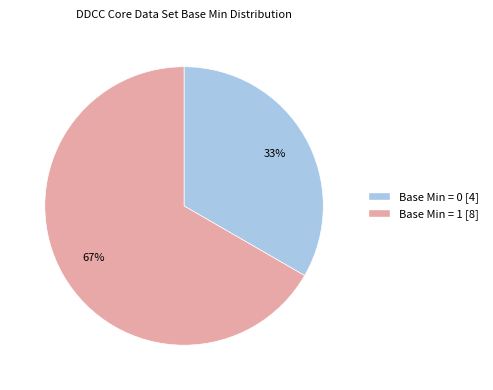

Is there a majority slice in this chart?

Yes